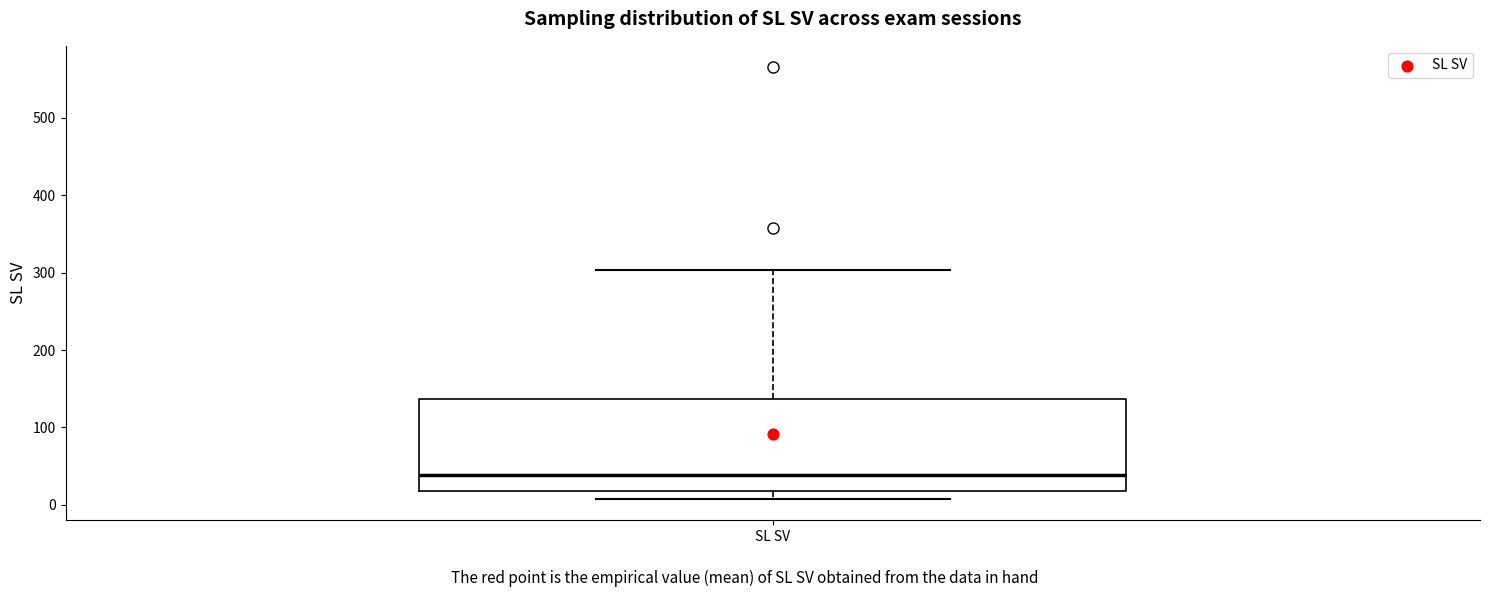

Read this box plot against the y-axis: the position of the median line, the range covered by the box, and the ends of both whiskers. The values are not printed on the chart, so give them approximately, as read against the axis.

median 40, box 20 to 140, whiskers 10 to 300